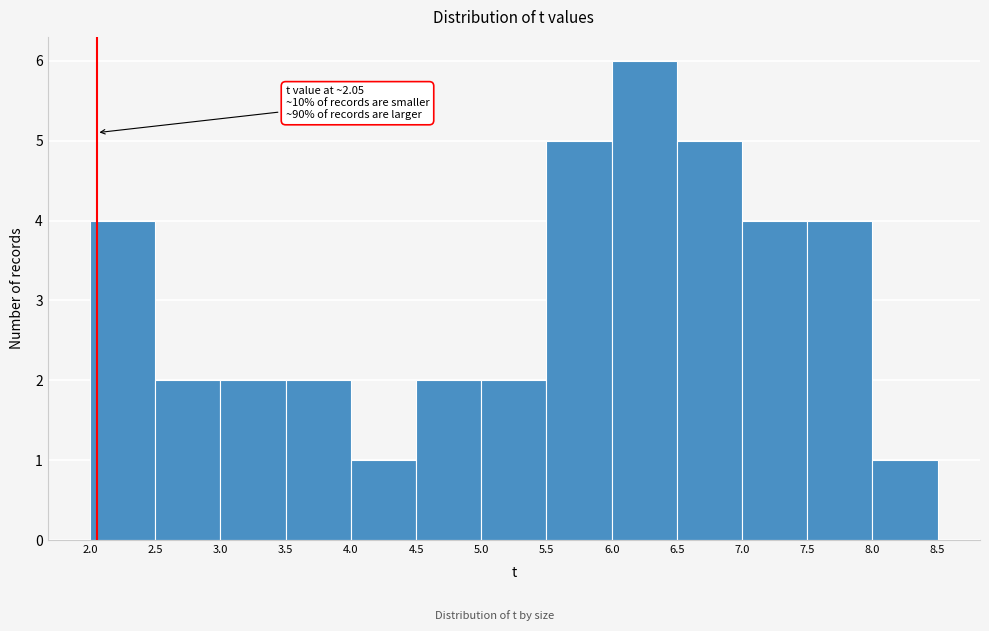

Over which range of the x-axis is the bar tallest?

6.0 to 6.5